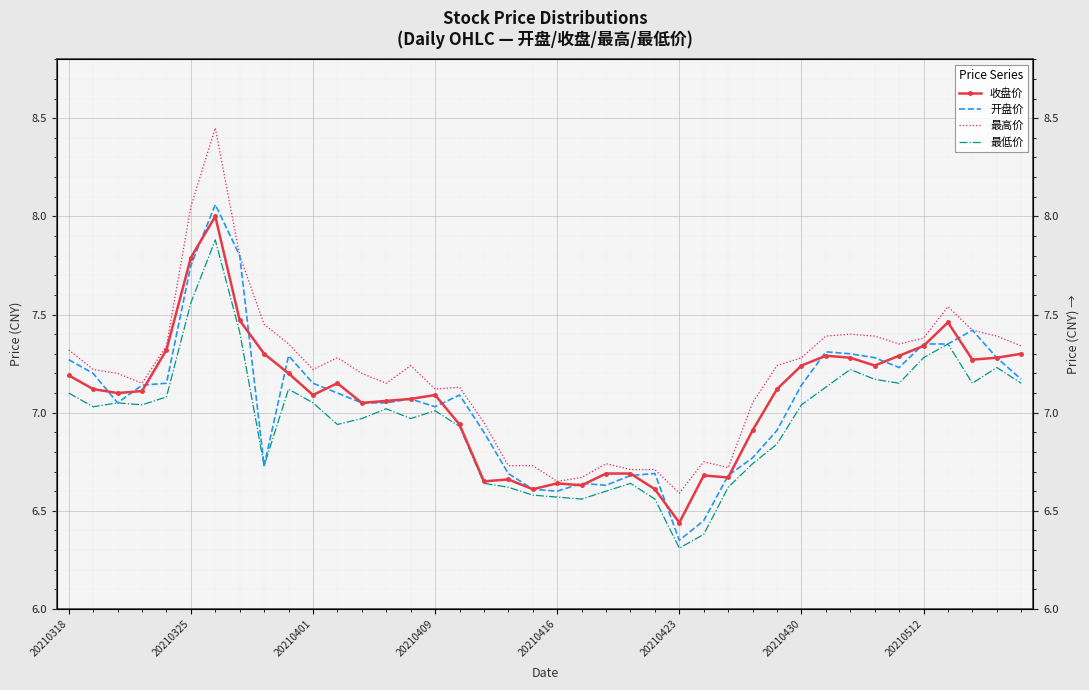

What is the difference between the 收盘价 values at 20 and 37?

0.6